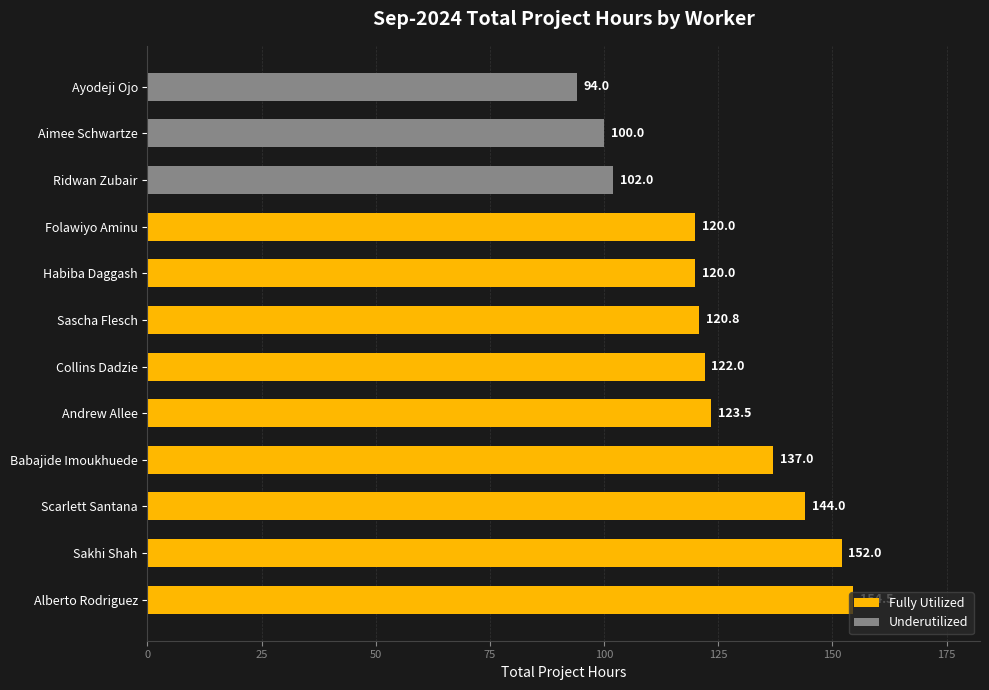

Read the Fully Utilized value at Sakhi Shah.

152.0